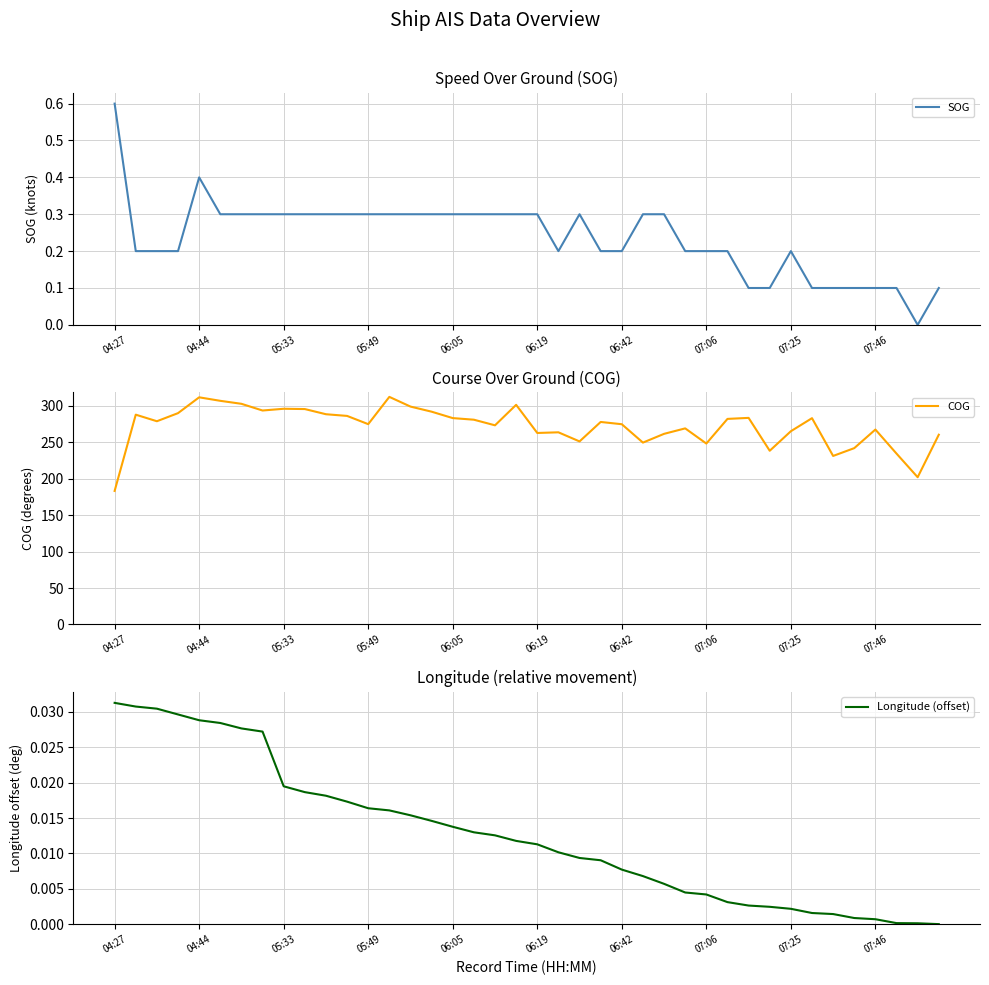

At how many categories does at least one series exceed 193?

39